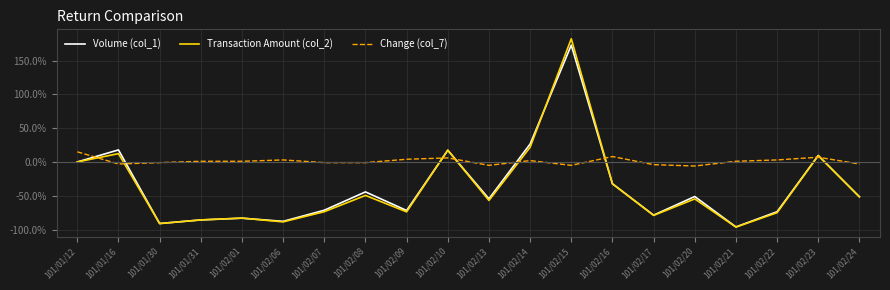

At which label does Change (col_7) first exceed 1?

101/01/12